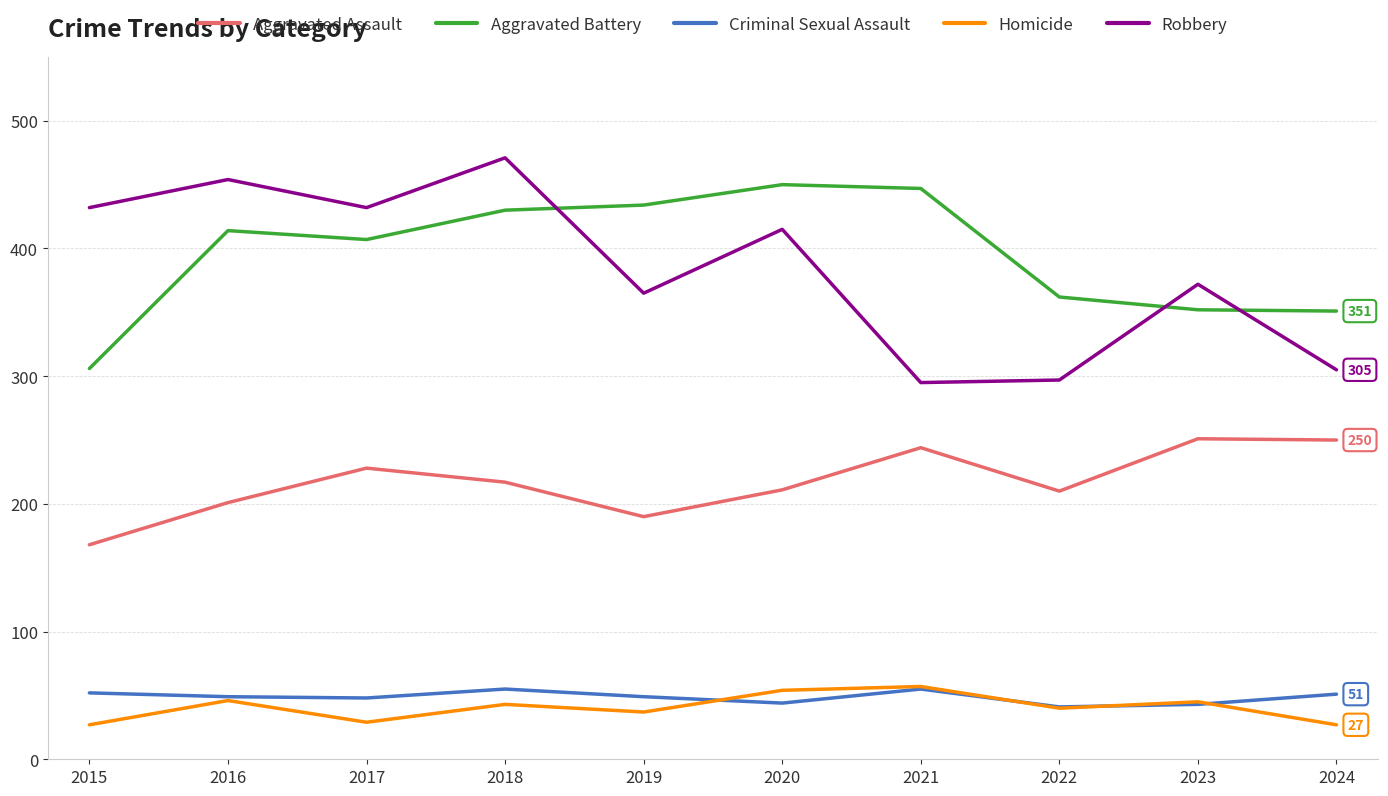

What are all the series names shown in the legend?

Aggravated Assault, Aggravated Battery, Criminal Sexual Assault, Homicide, Robbery